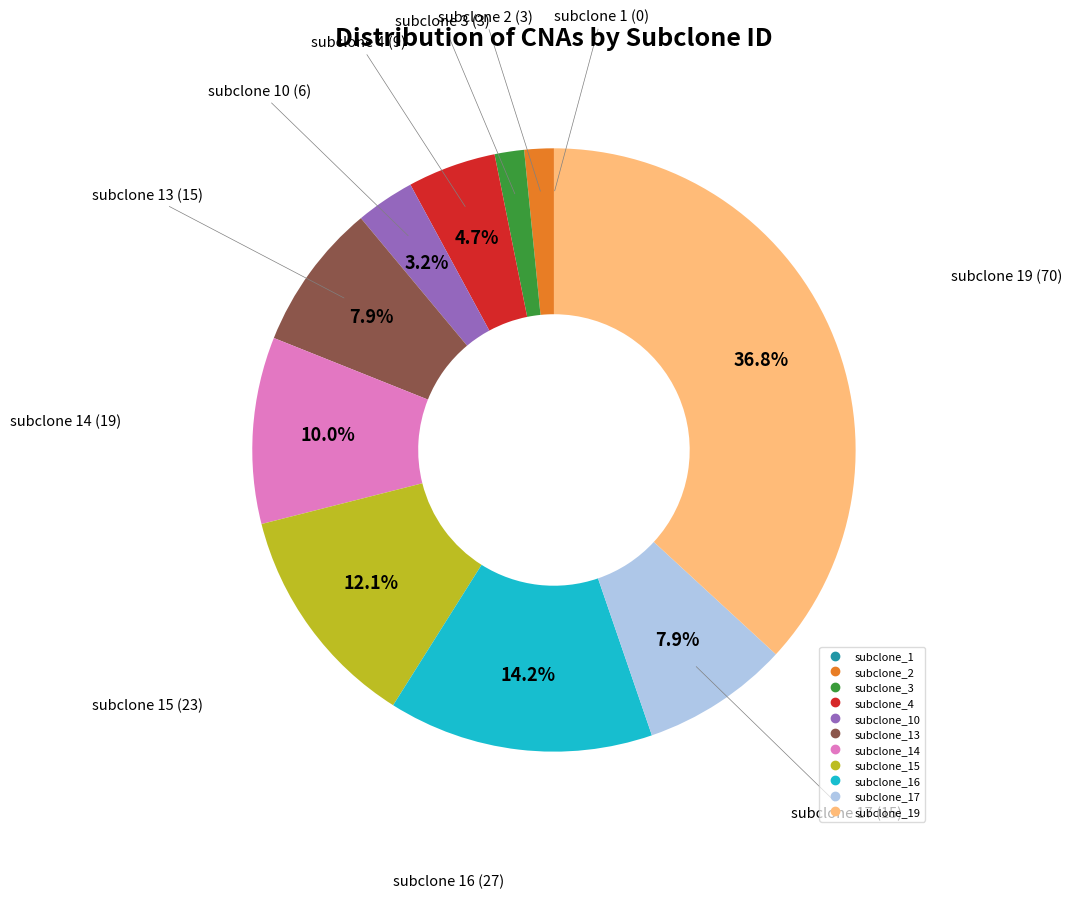

Is there any slice that represents more than half of the pie?

No